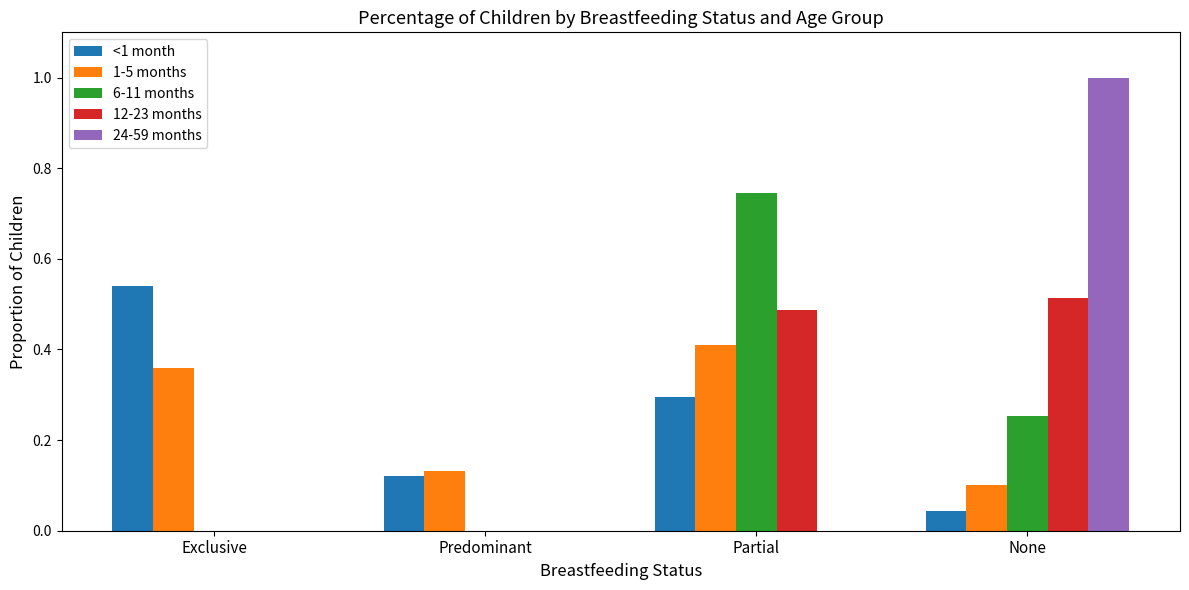

Is the value of 6-11 months at Predominant greater than the value of 12-23 months at Partial?

No